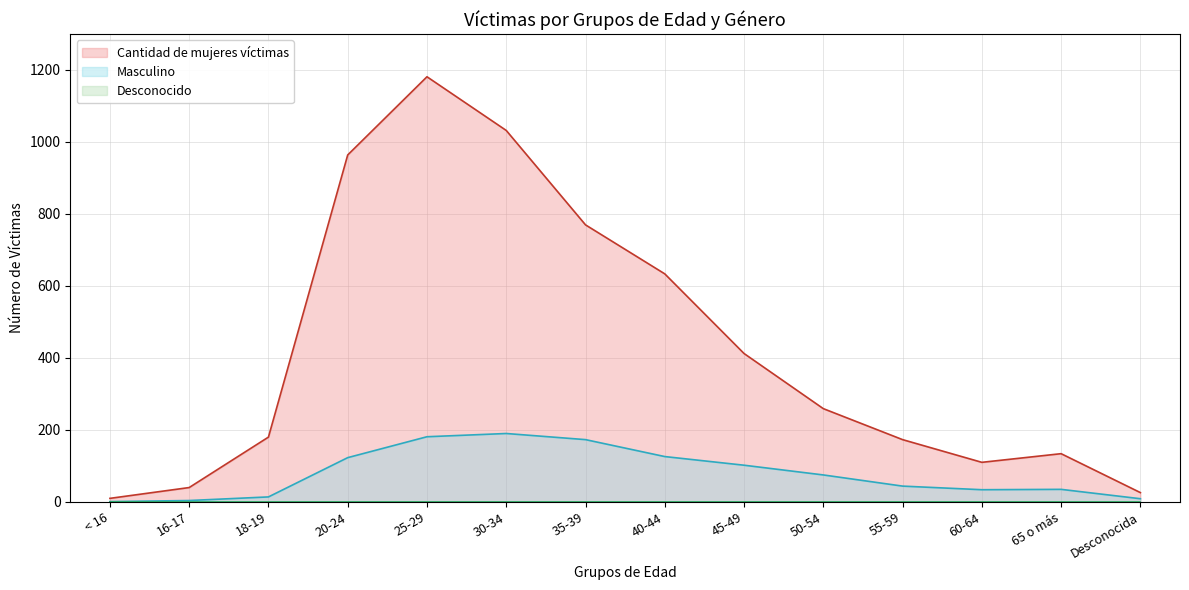

True or false: Masculino and Cantidad de mujeres víctimas cross at least once.

False